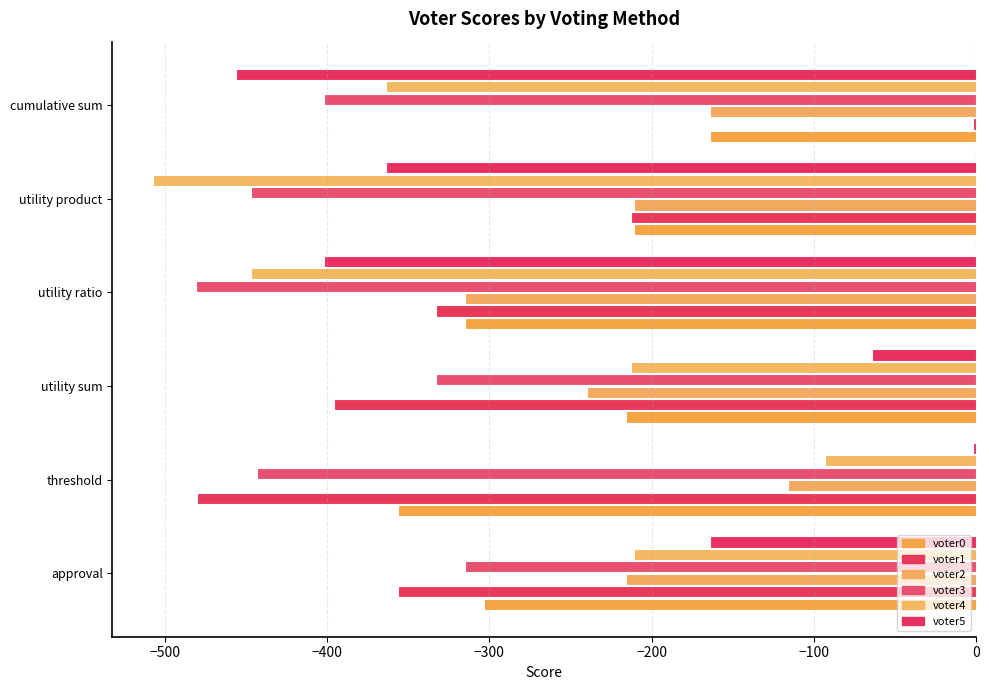

List the labels in order of voter1 value, largest first.

cumulative sum, utility product, utility ratio, approval, utility sum, threshold